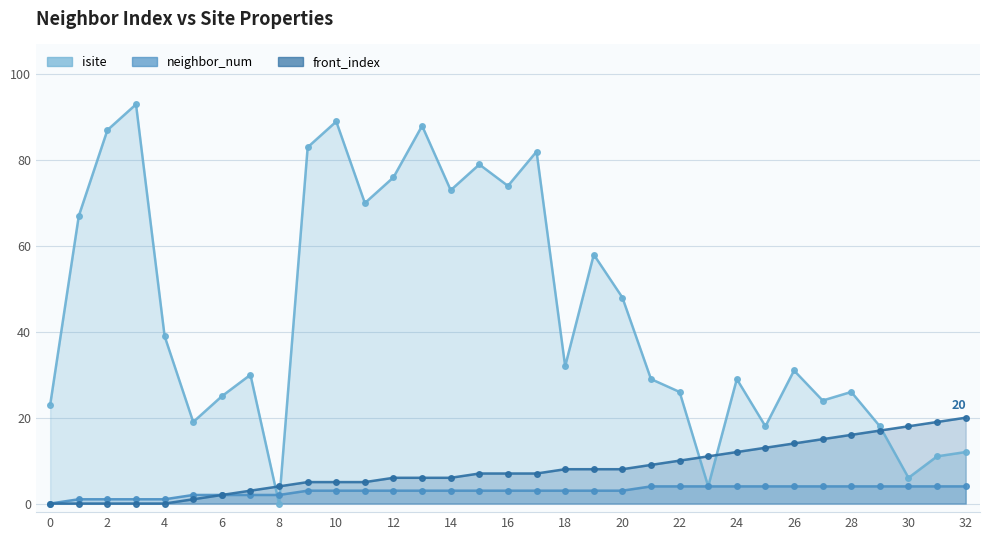

The value of isite at 10 is 89. True or false?

True